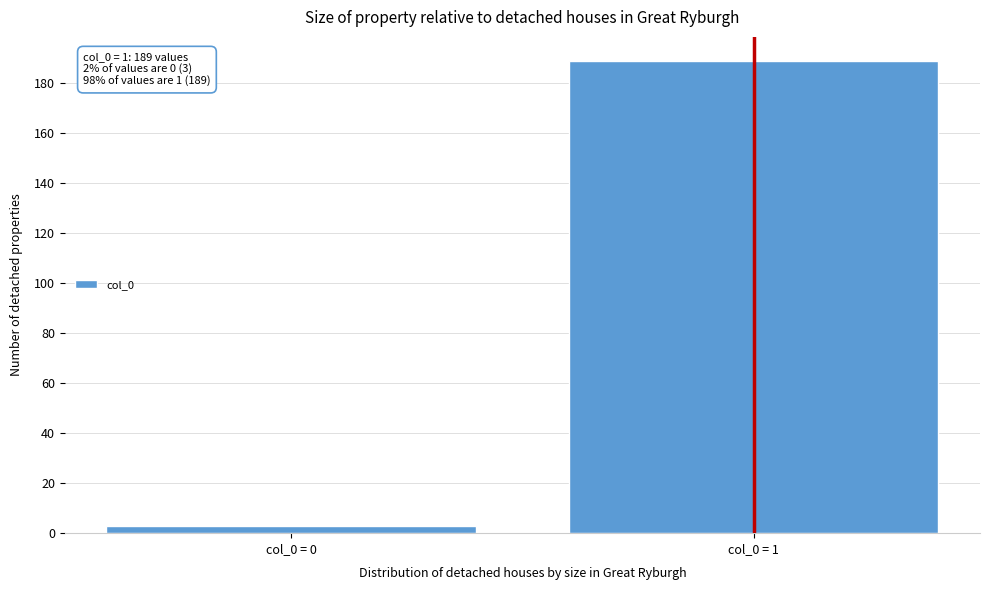

Reading left to right, list all the values displayed in this chart.

3	189